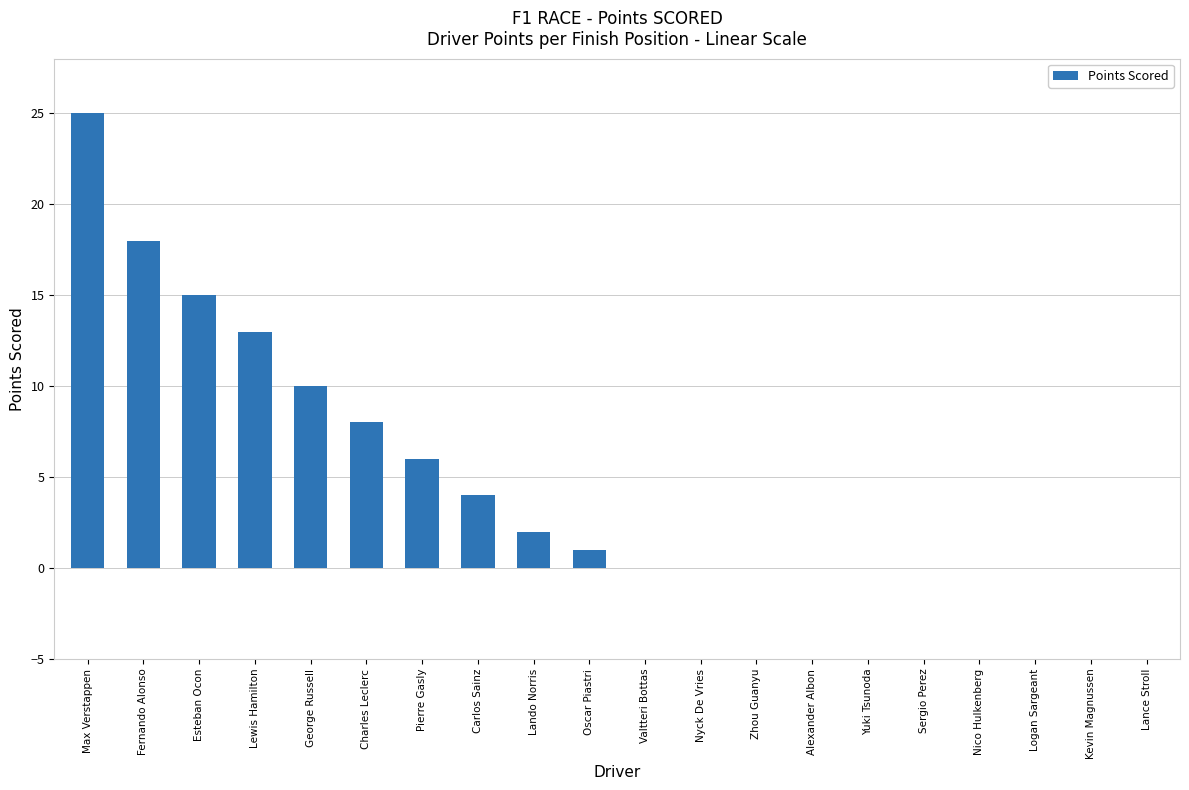

The chart shows a value of 0 at Sergio Perez. True or false?

True